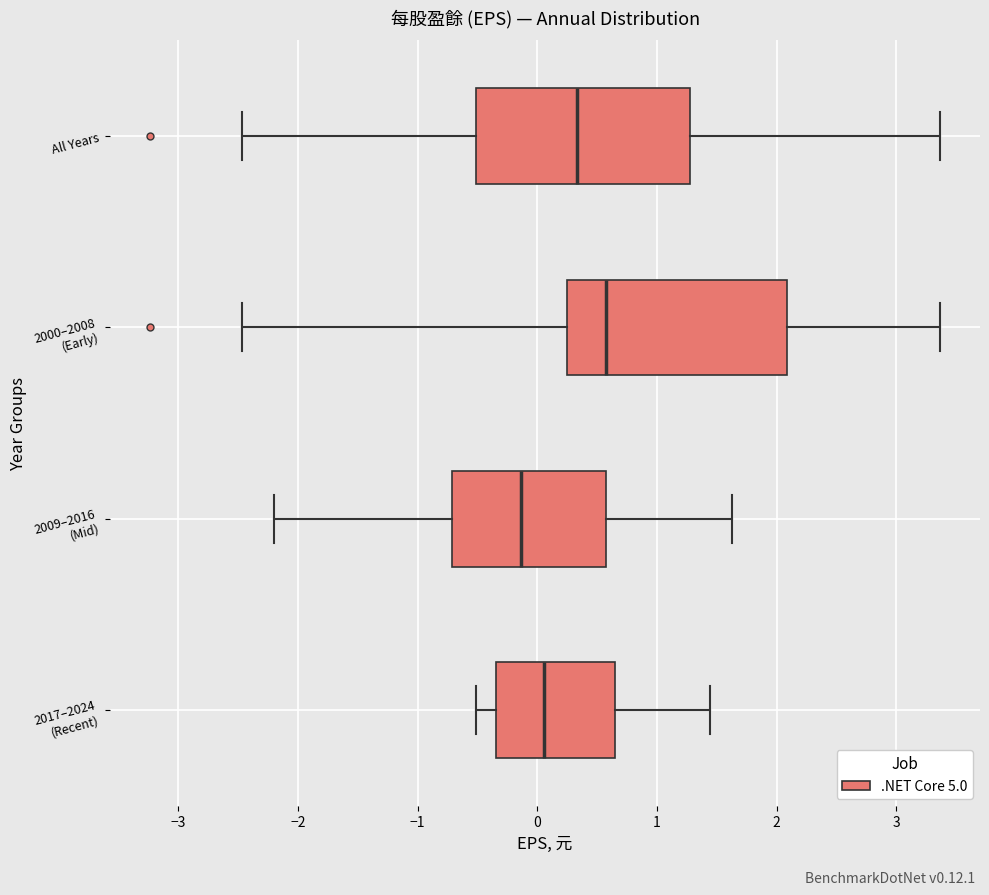

Where is the left edge of the box for 2017–2024 (Recent) on the x-axis? The values are not printed on the chart, so give them approximately, as read against the axis.

-0.3